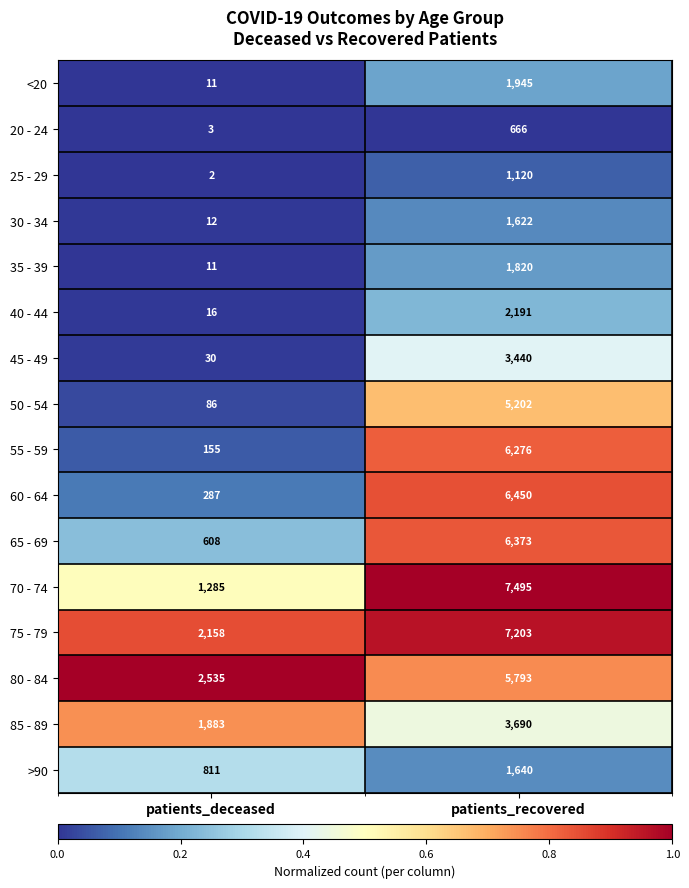

At which category is the sum across all series the highest?

patients_recovered